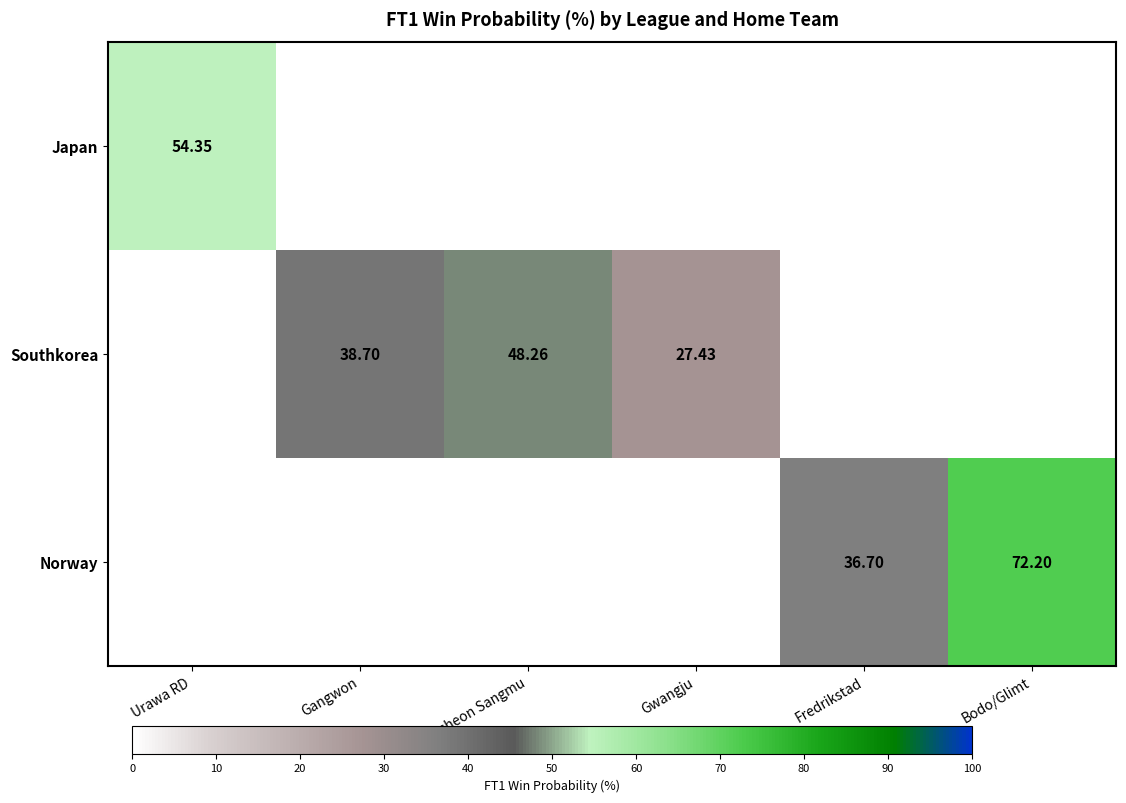

Rank the series by their maximum value, from lowest to highest.

Southkorea, Japan, Norway